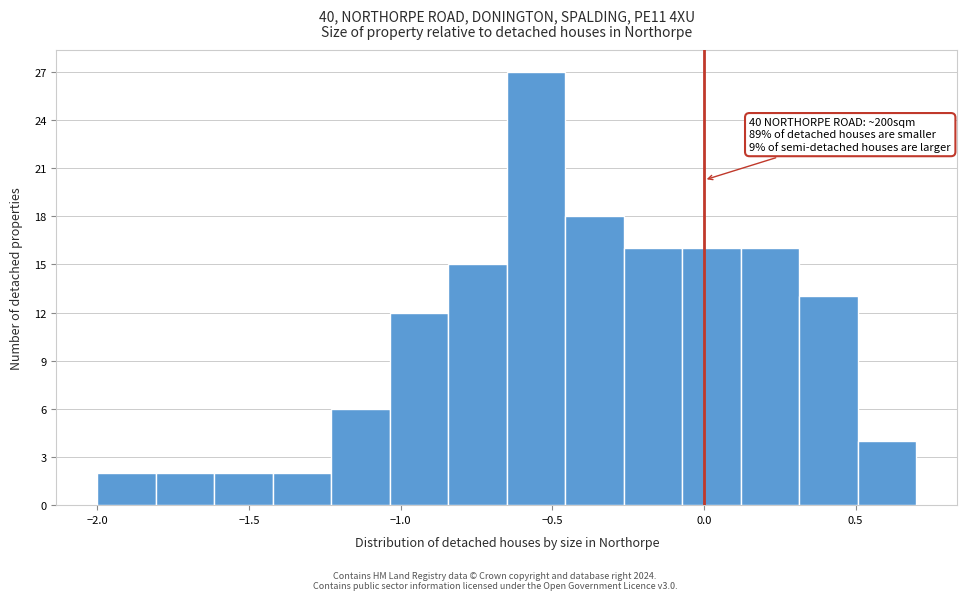

Around what value on the x-axis is the tallest bar? Give the approximate position of its centre, as read against the axis.

-0.55